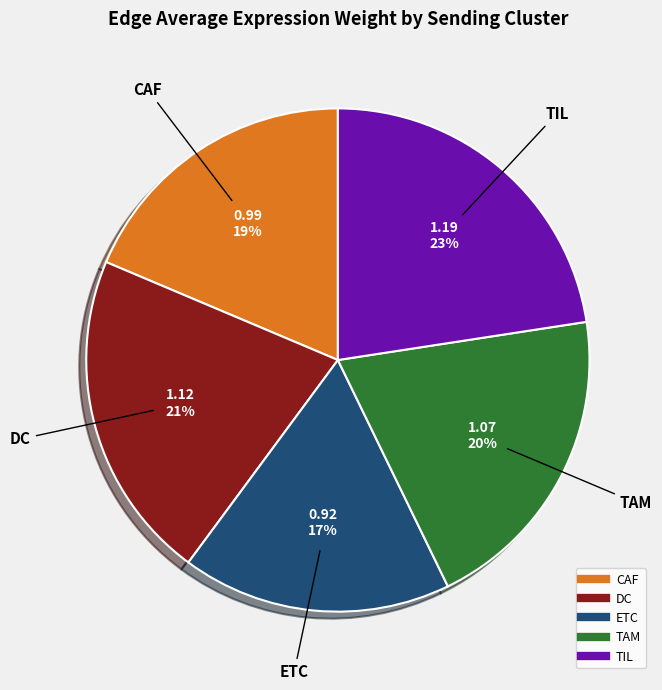

True or false: TIL accounts for 23% of the total.

True